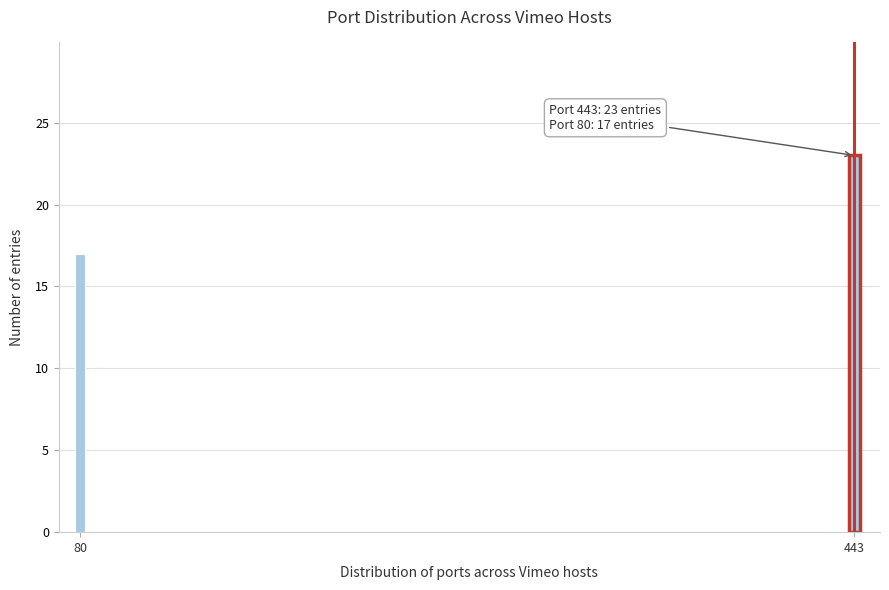

Reading left to right, extract all data points from this chart.

80=17	443=23